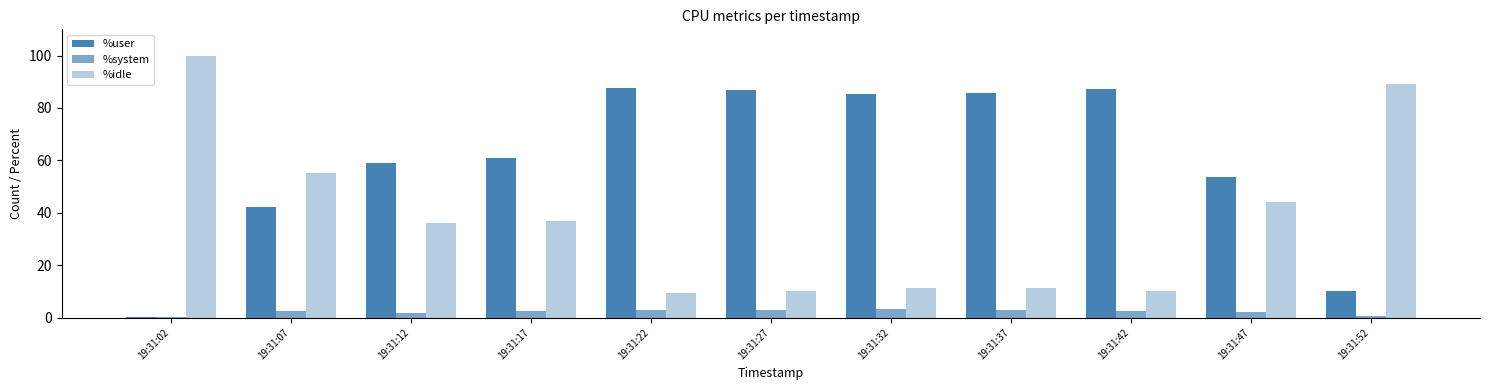

Which series has the widest spread of values?

%idle